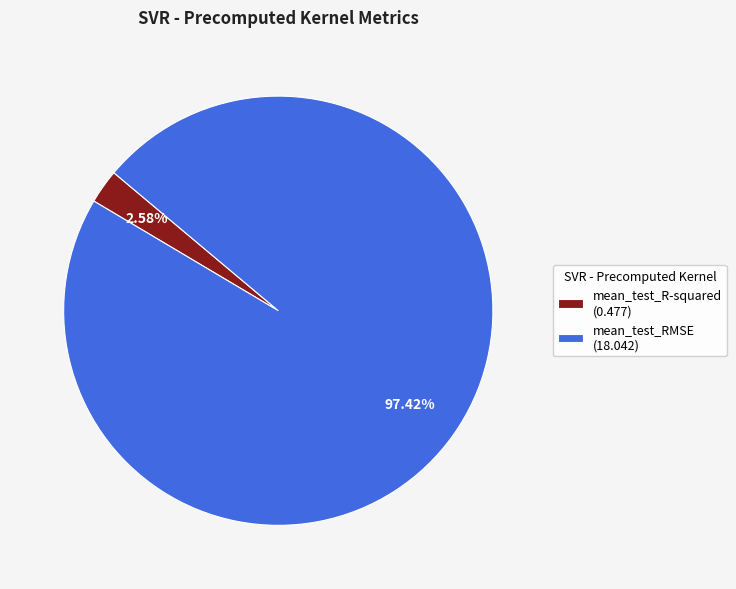

Combined, do mean_test_RMSE and mean_test_R-squared account for over 50%?

Yes